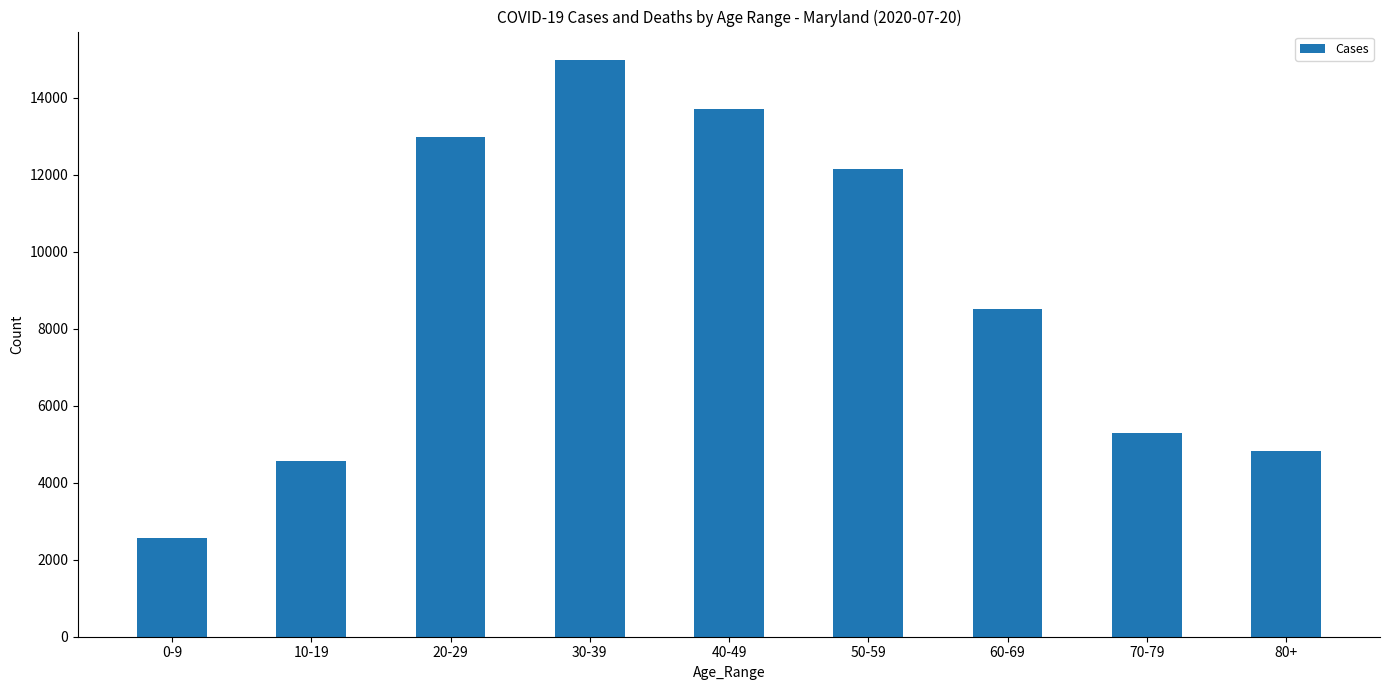

Rank the categories by value from lowest to highest.

0-9, 10-19, 80+, 70-79, 60-69, 50-59, 20-29, 40-49, 30-39